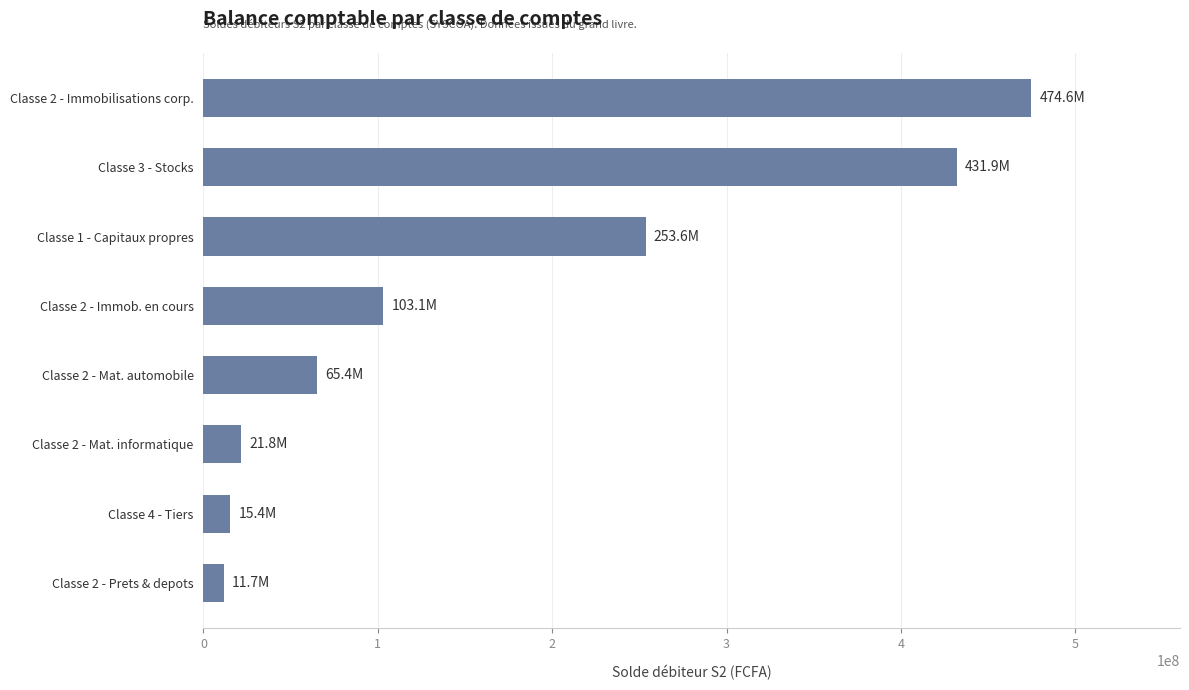

The value at Classe 2 - Immob. en cours is 103110189. True or false?

True